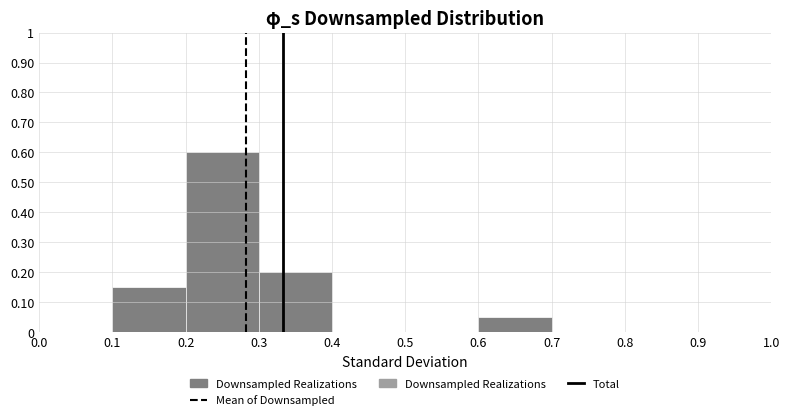

How tall is the bar that spans 0.2 to 0.3 on the x-axis? The values are not printed on the chart, so give them approximately, as read against the axis.

0.60